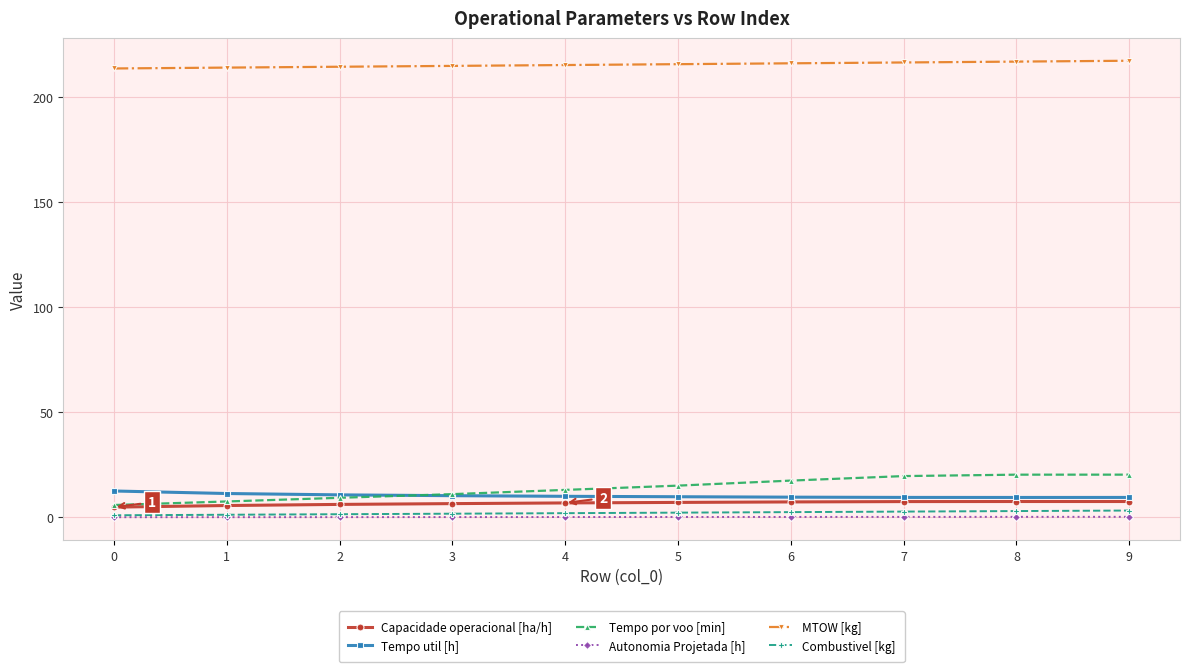

Is the value of MTOW [kg] at 7 greater than the value of Autonomia Projetada [h] at 3?

Yes